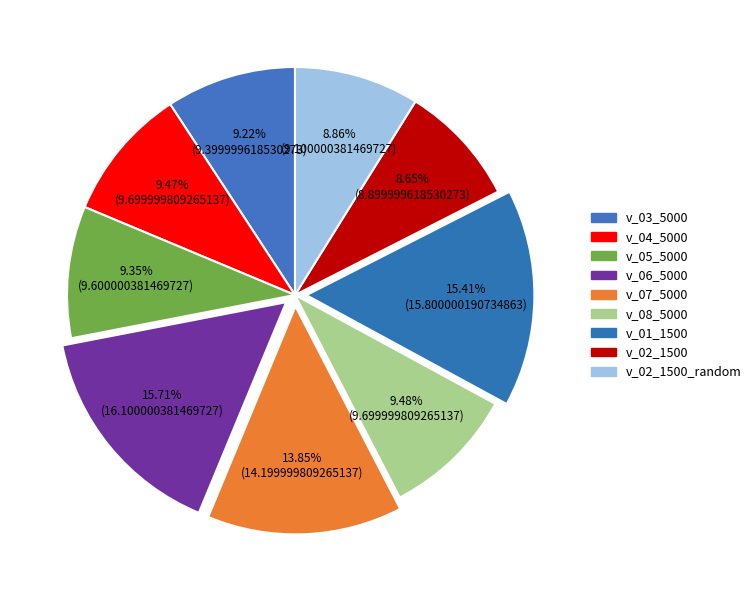

Count the number of slices in the pie.

9